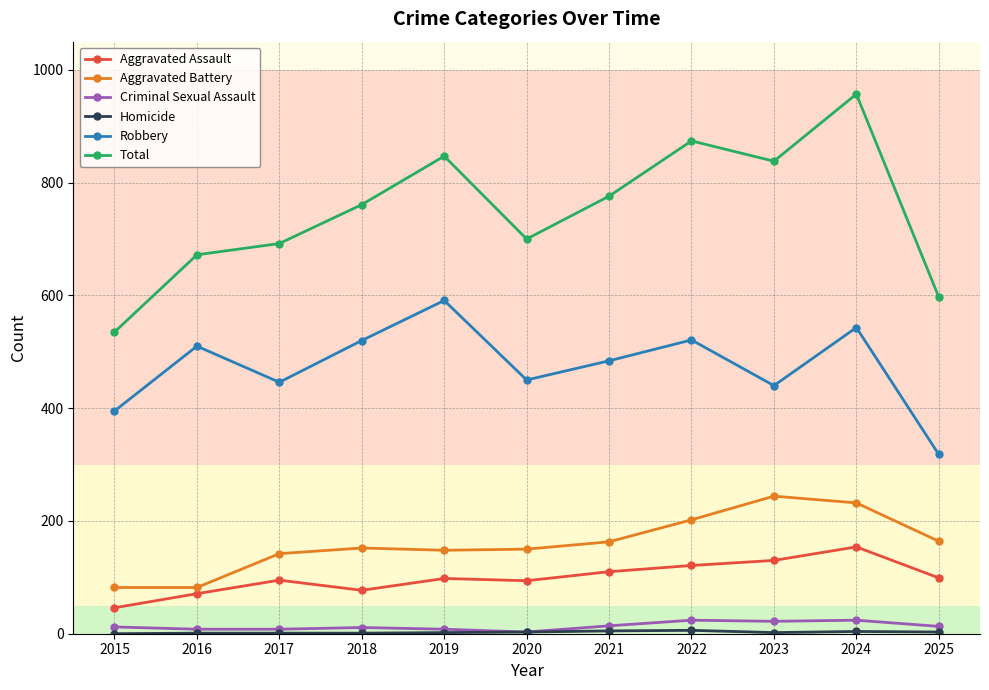

True or false: Criminal Sexual Assault and Aggravated Battery intersect in this chart.

False